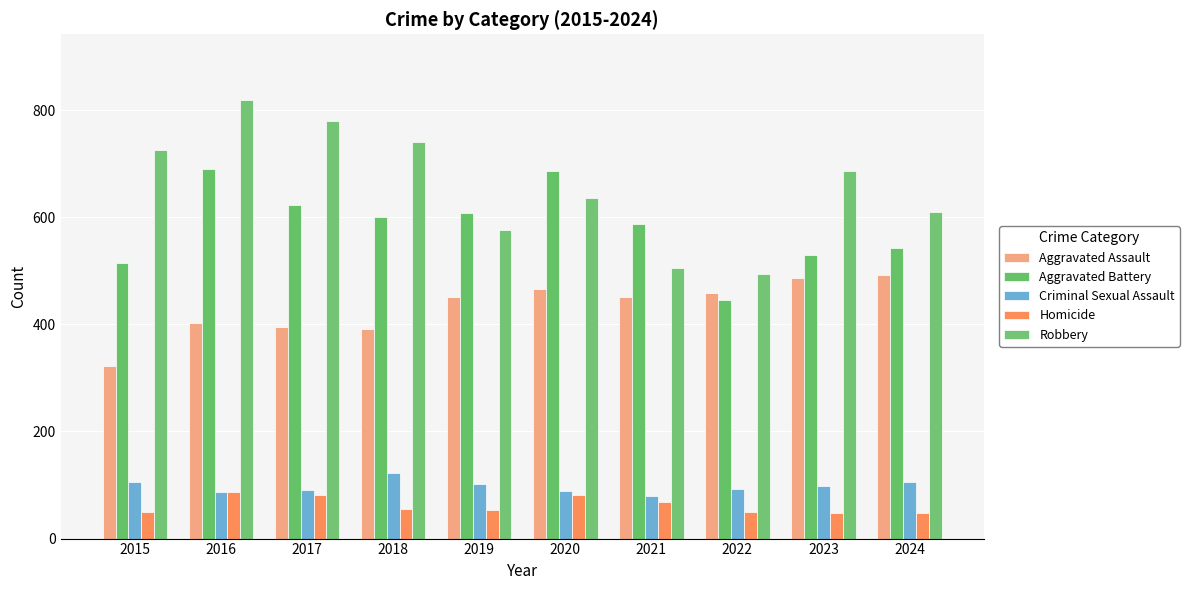

What is the value of the Criminal Sexual Assault bar at the 7th from the left?

80